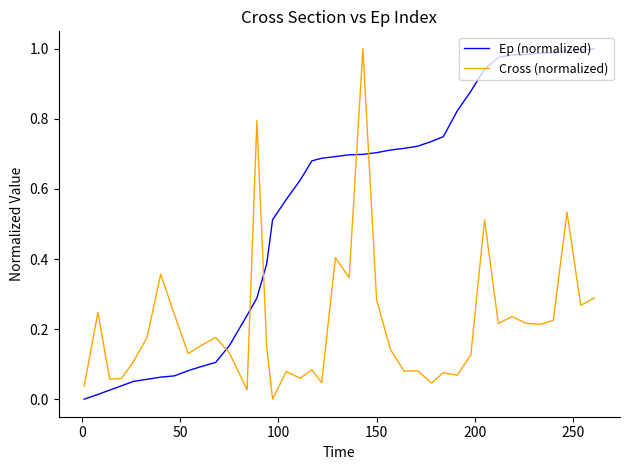

True or false: Cross (normalized) and Ep (normalized) intersect in this chart.

True